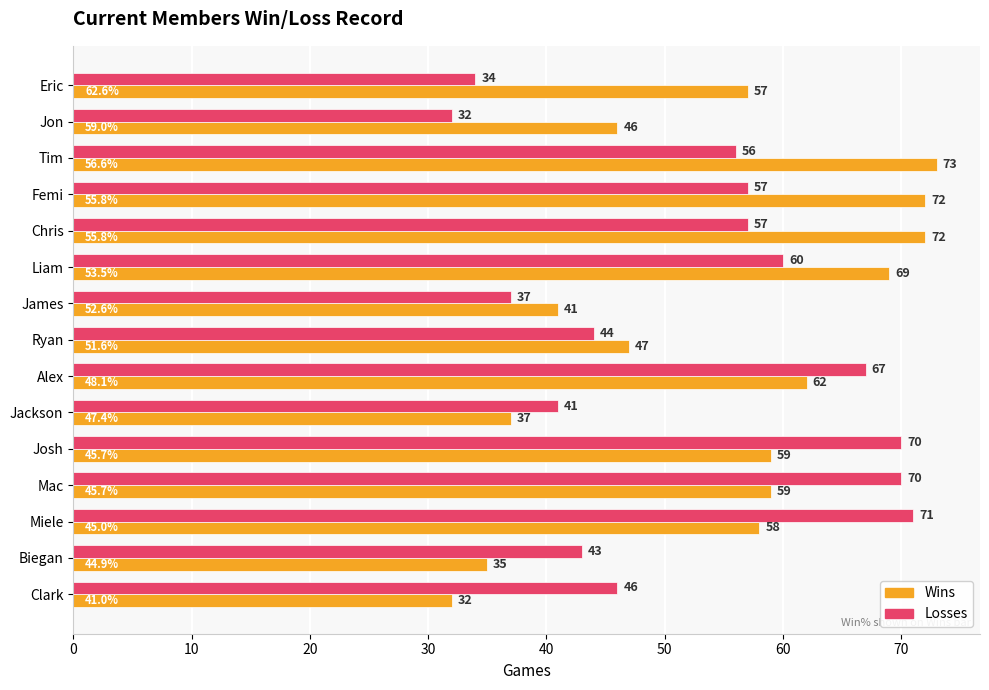

Is the value of Losses at Miele greater than the value of Wins at Alex?

Yes